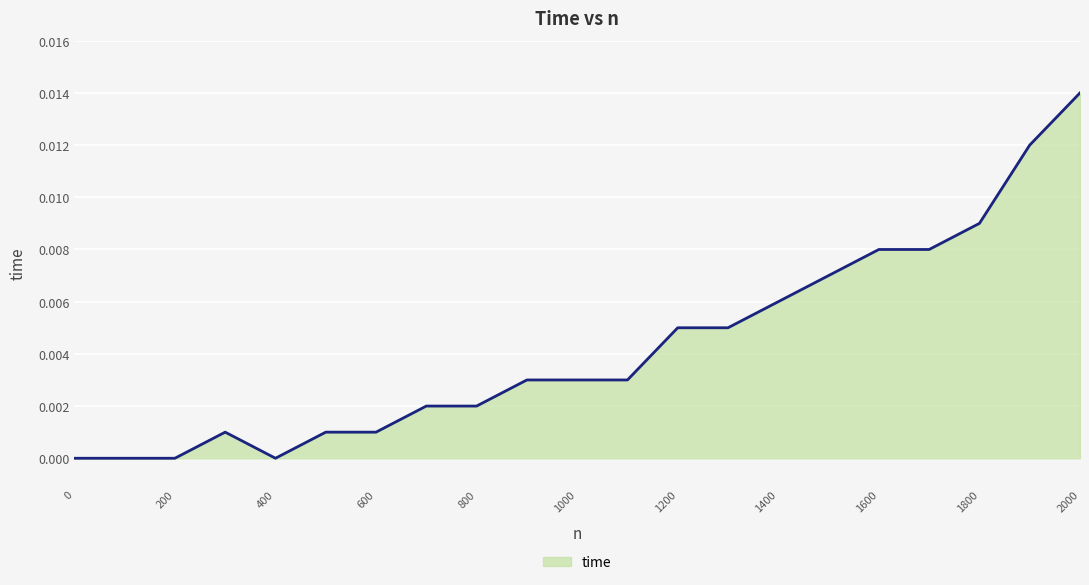

Does the chart have visible grid lines?

Yes